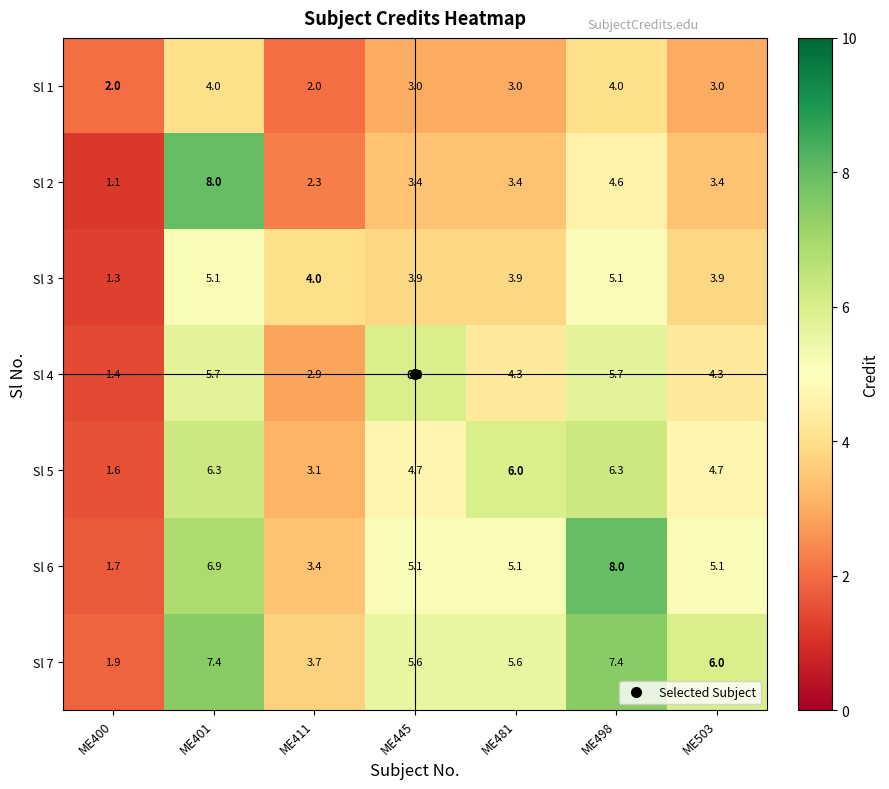

Is it true that Sl 1 equals 2.0 at ME411?

True